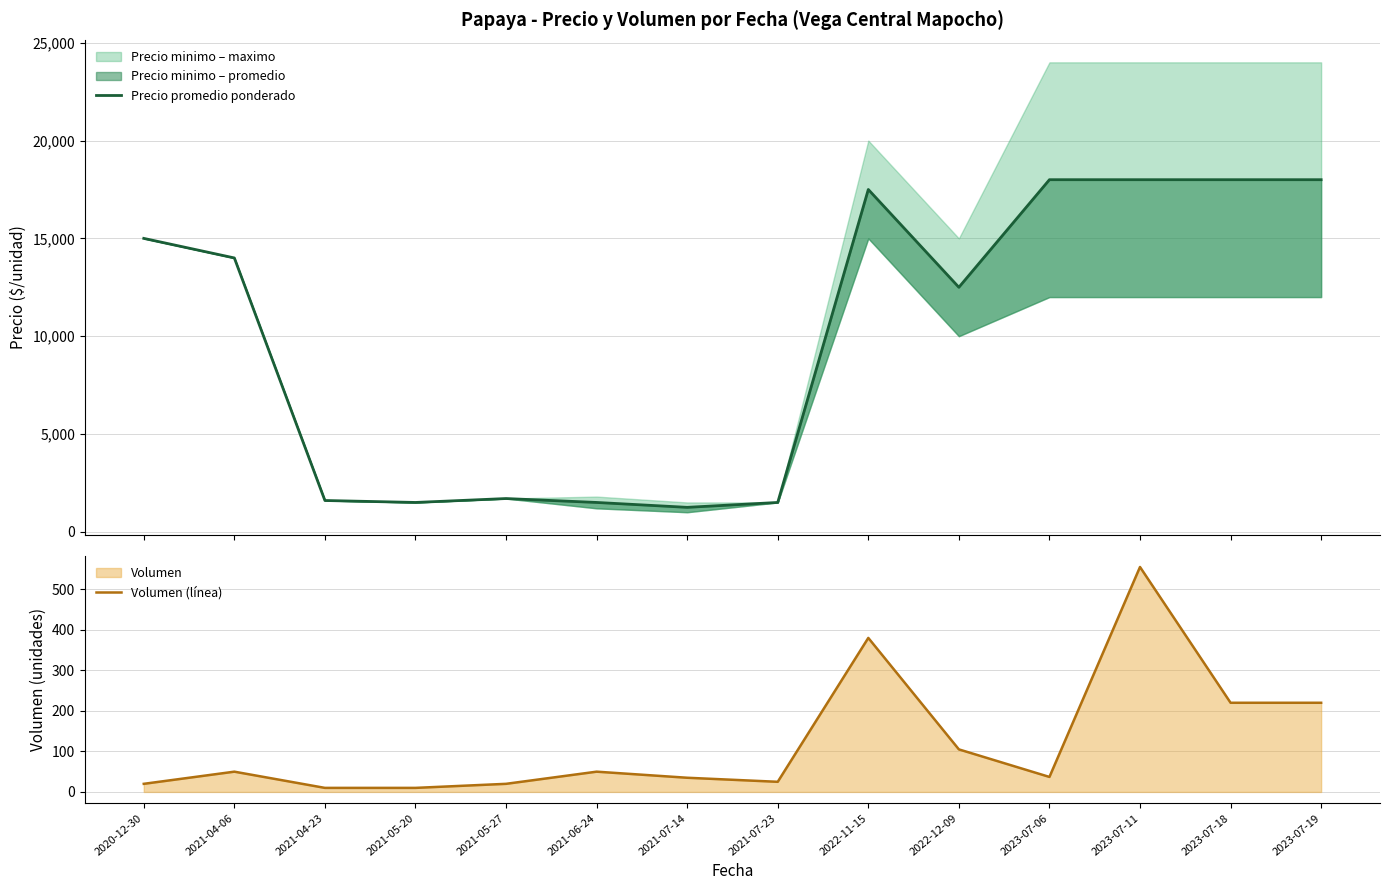

What is the difference between the maximum and minimum values in the Volumen (línea) series?

545